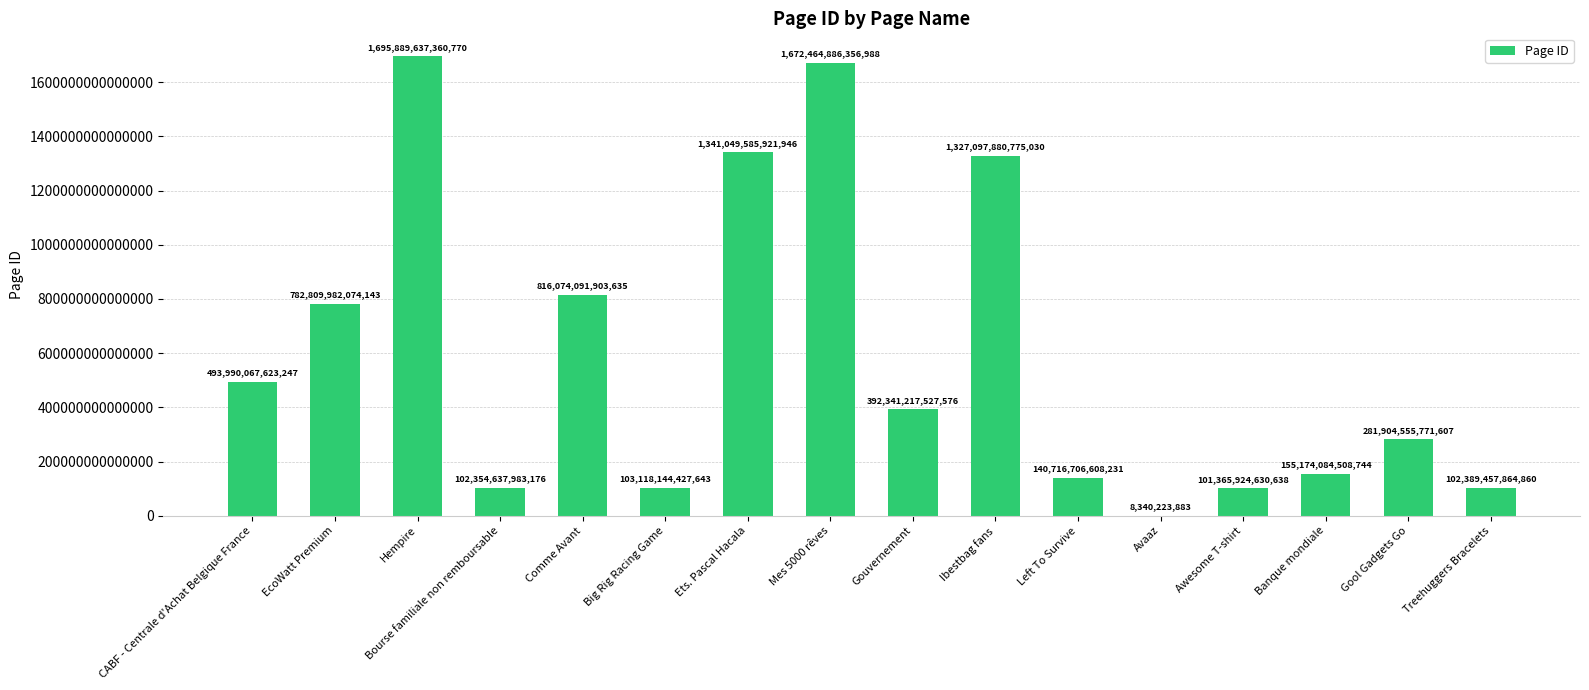

Which label corresponds to the largest value in the chart?

Hempire